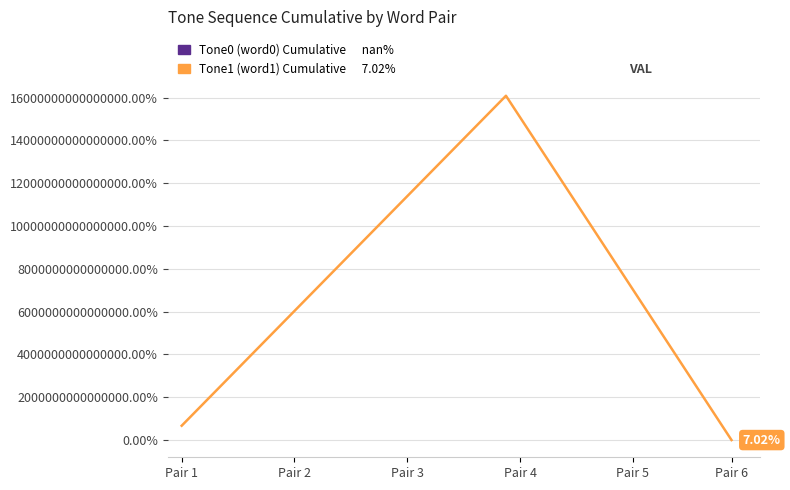

Does the chart have visible grid lines?

Yes